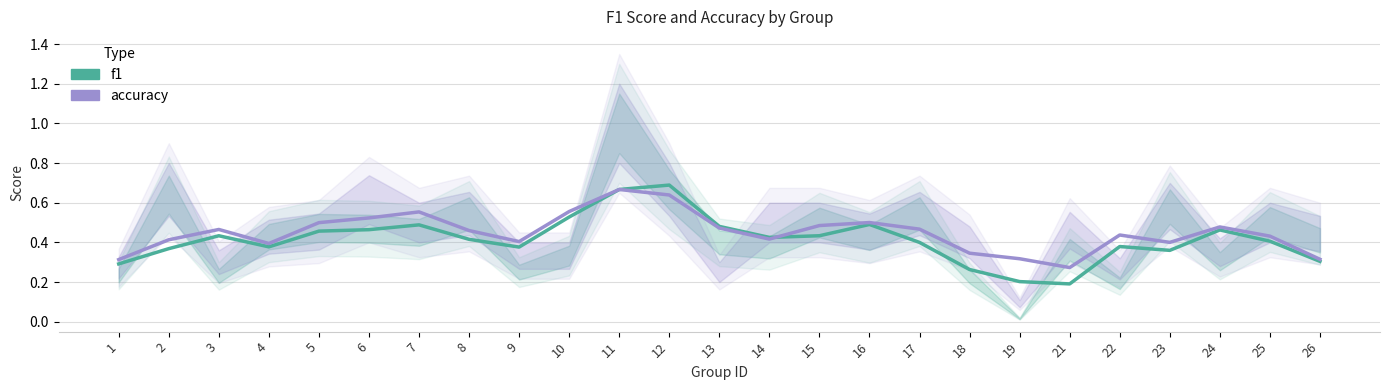

How many data points does each series have?

25